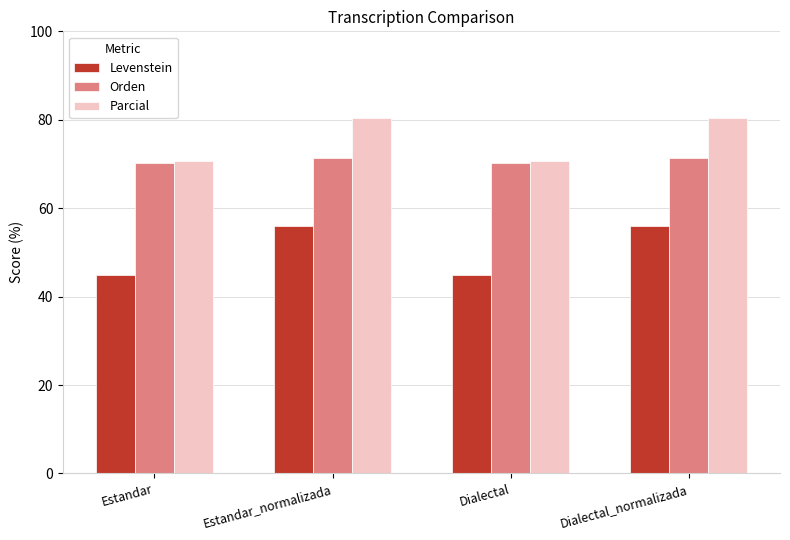

Which series has the widest spread of values?

Levenstein